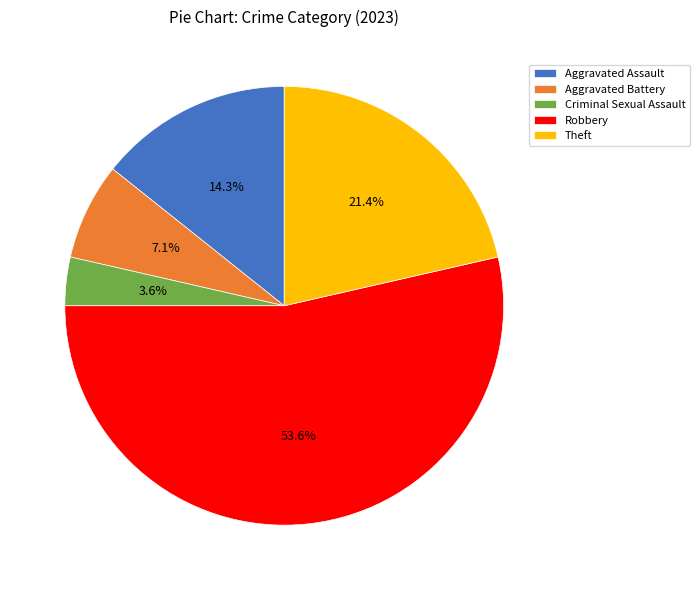

Is it true that Aggravated Assault is 14% of the pie?

True